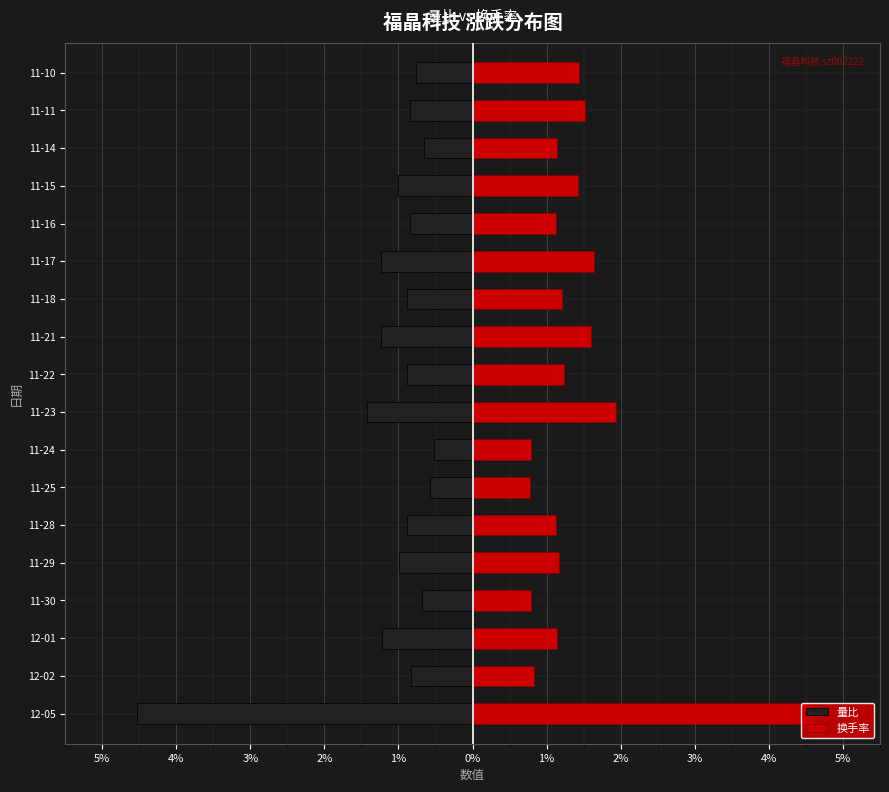

Which series has the widest spread of values?

量比